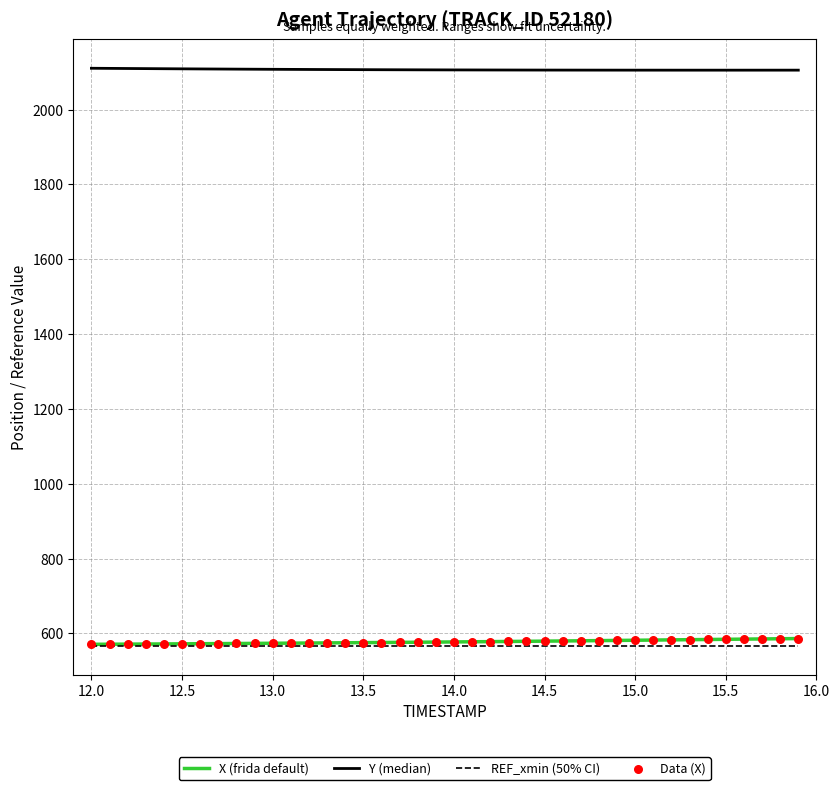

Which series has the largest total across all categories?

Y (median)